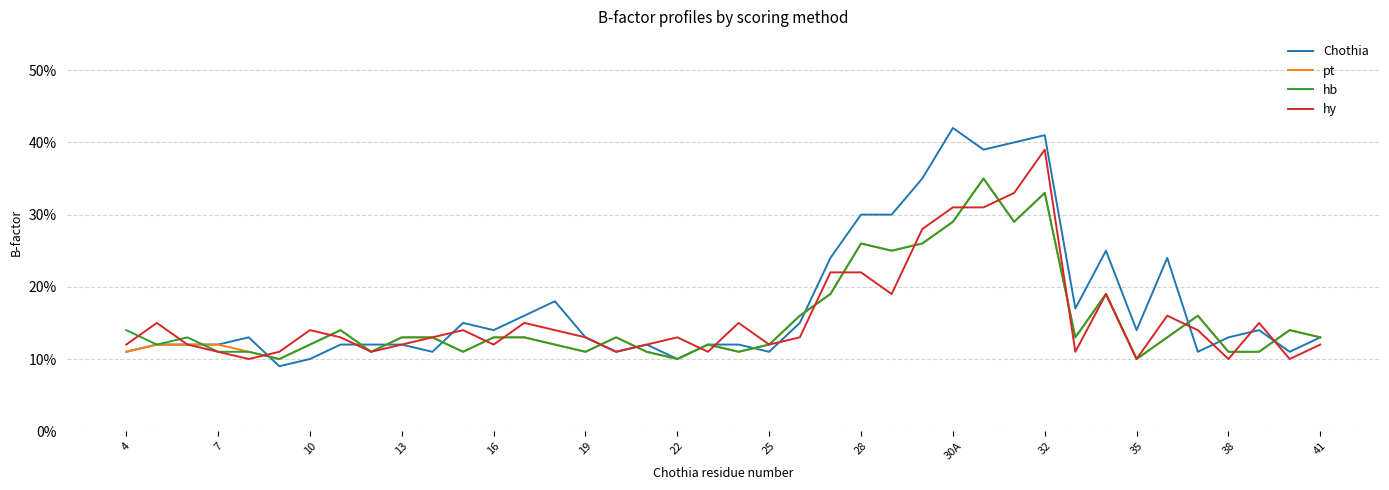

What is the difference between the maximum and minimum values in the pt series?

0.2